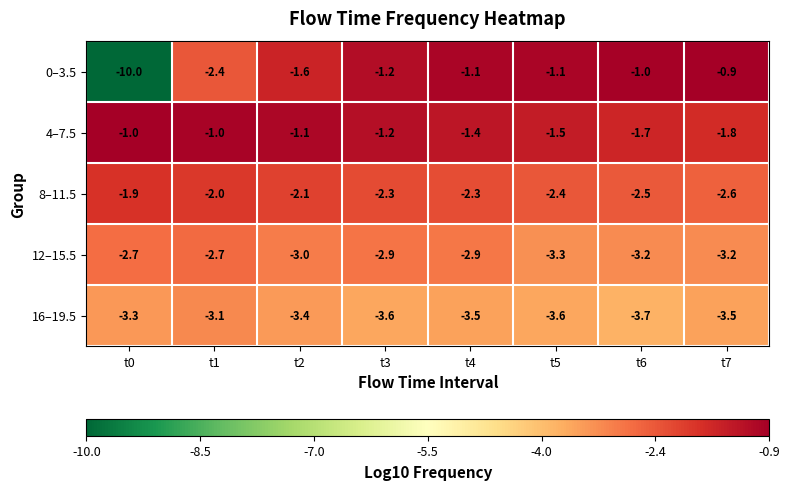

What is the total value across all series at t1?

-11.2